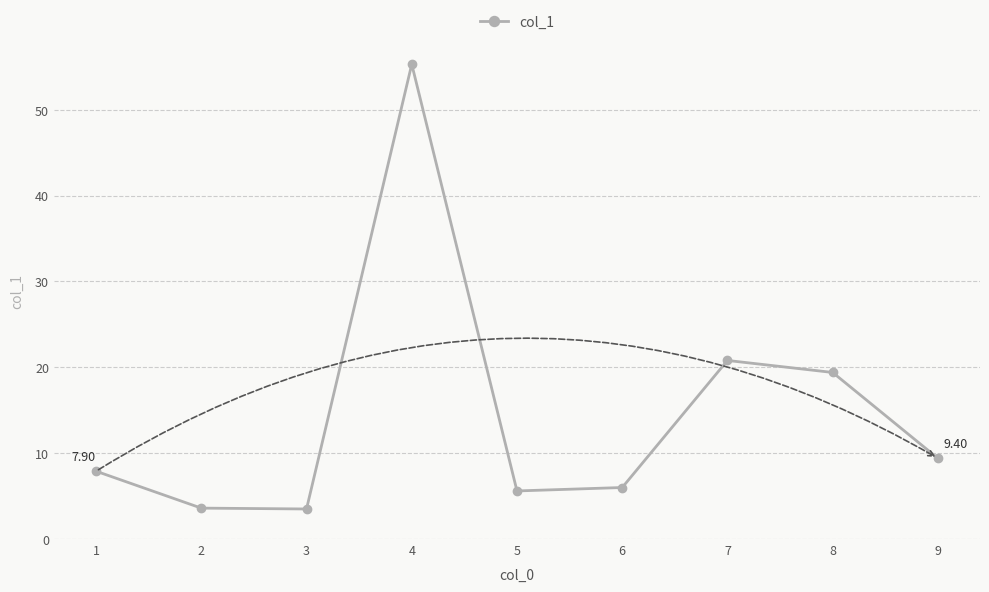

True or false: there are more than 0 points higher than both neighbors.

True